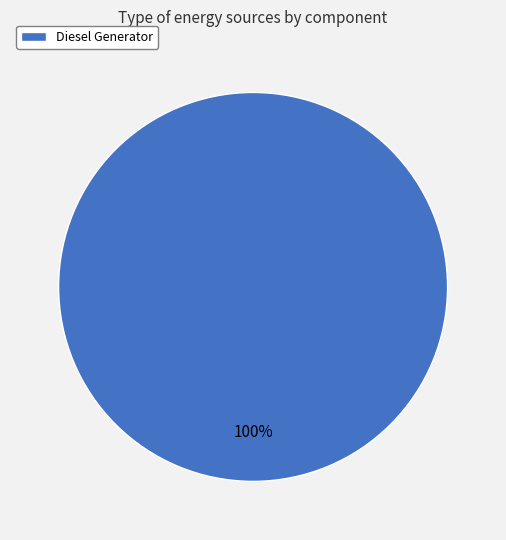

To the nearest percent, what percentage of the pie is Diesel Generator?

100%